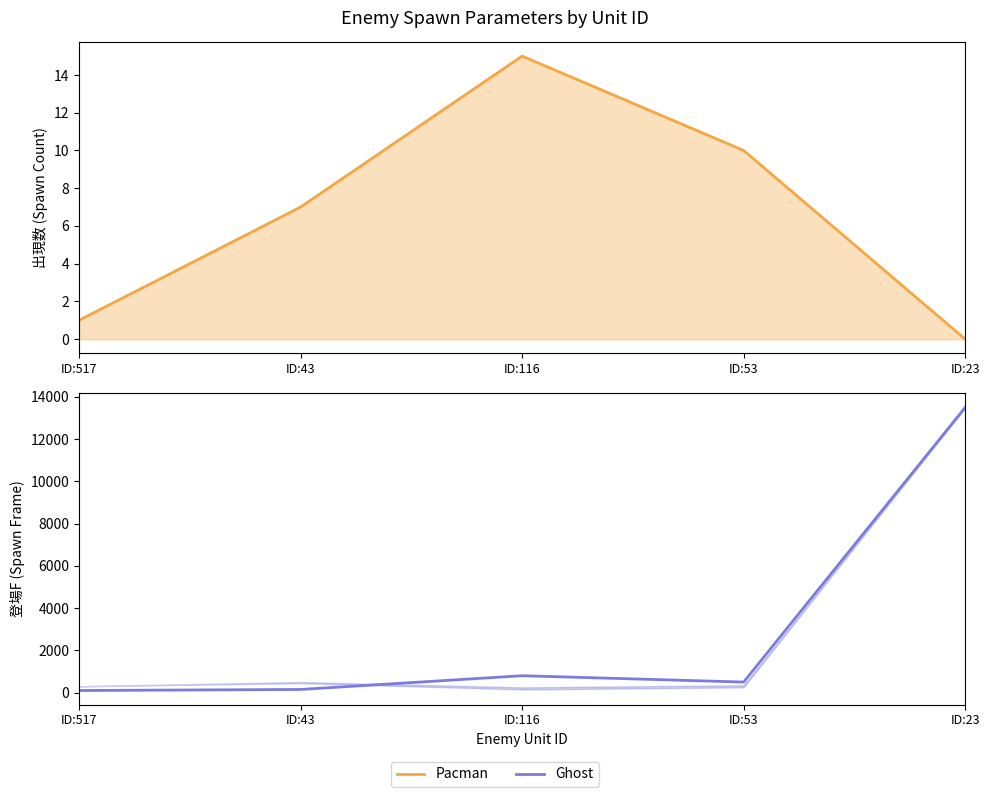

True or false: Pacman and Ghost cross at least once.

False